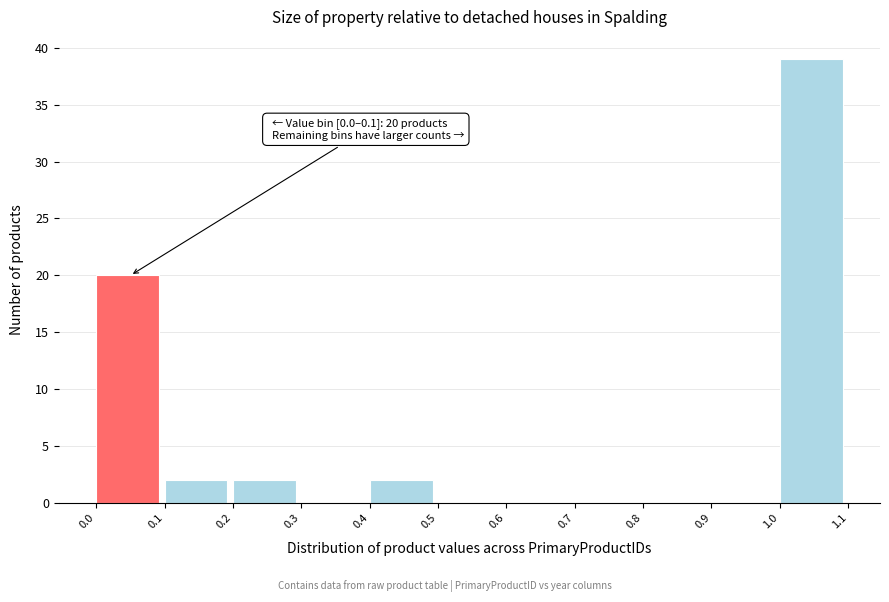

Over which range of the x-axis is the bar tallest?

1.0 to 1.1